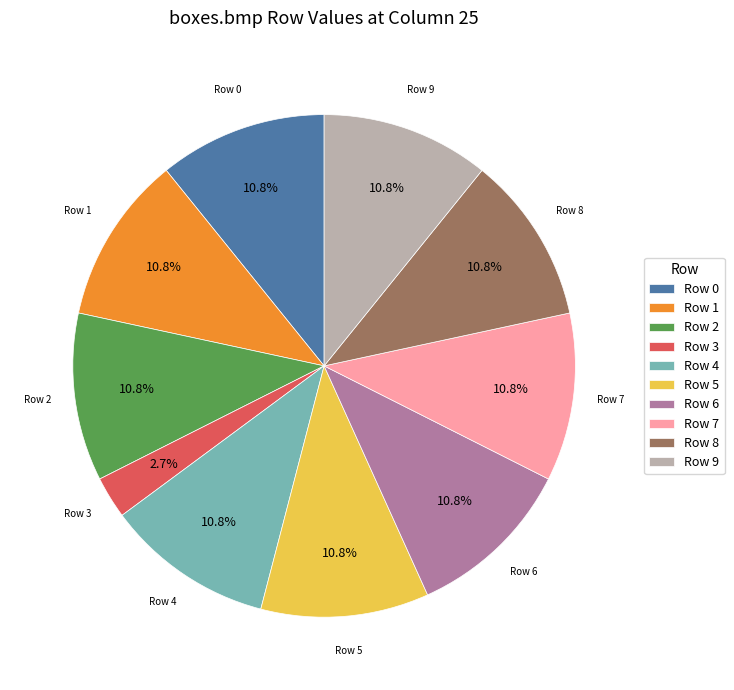

Which category has the smallest portion of the pie?

Row 3